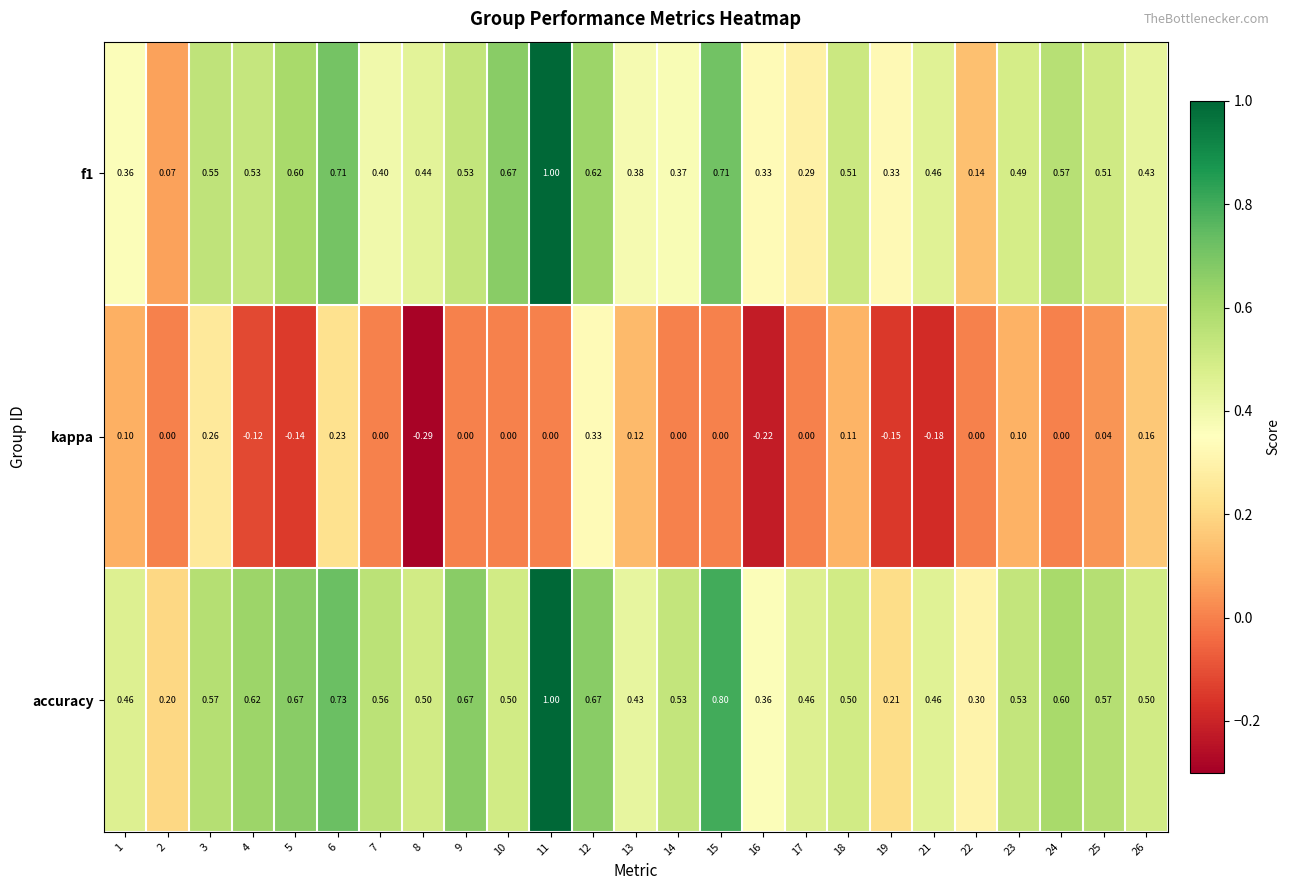

Between 8 and 19, which series saw the biggest shift?

accuracy